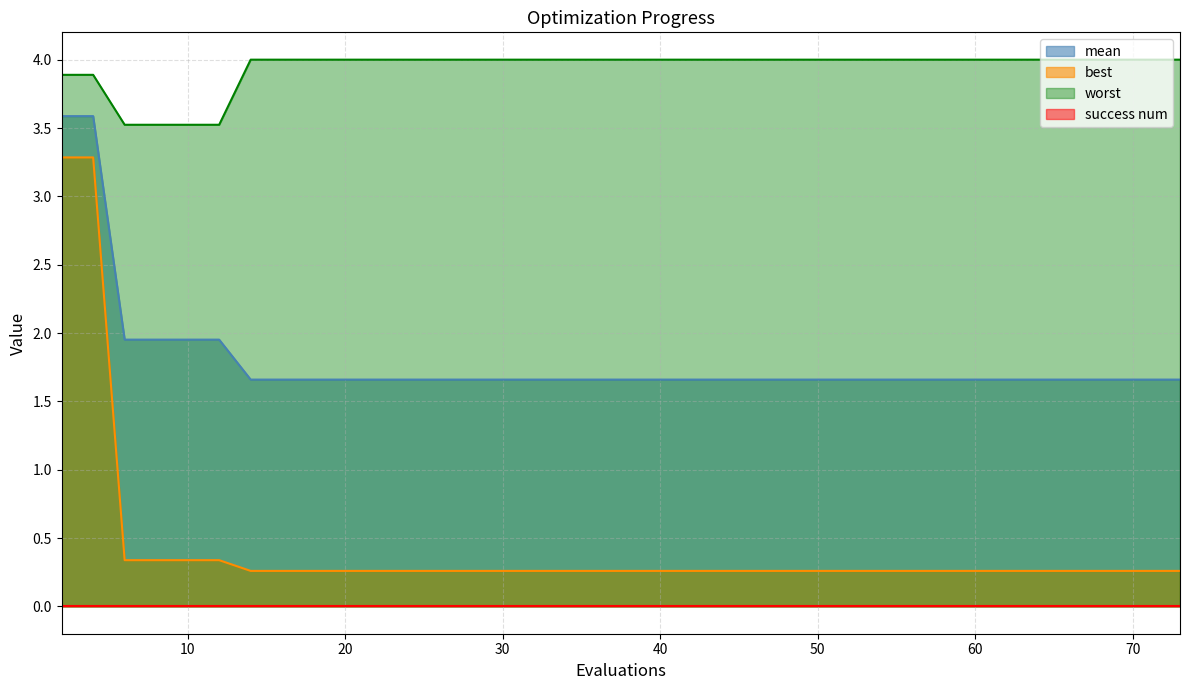

True or false: mean has a value of 1.7 at 60.

True